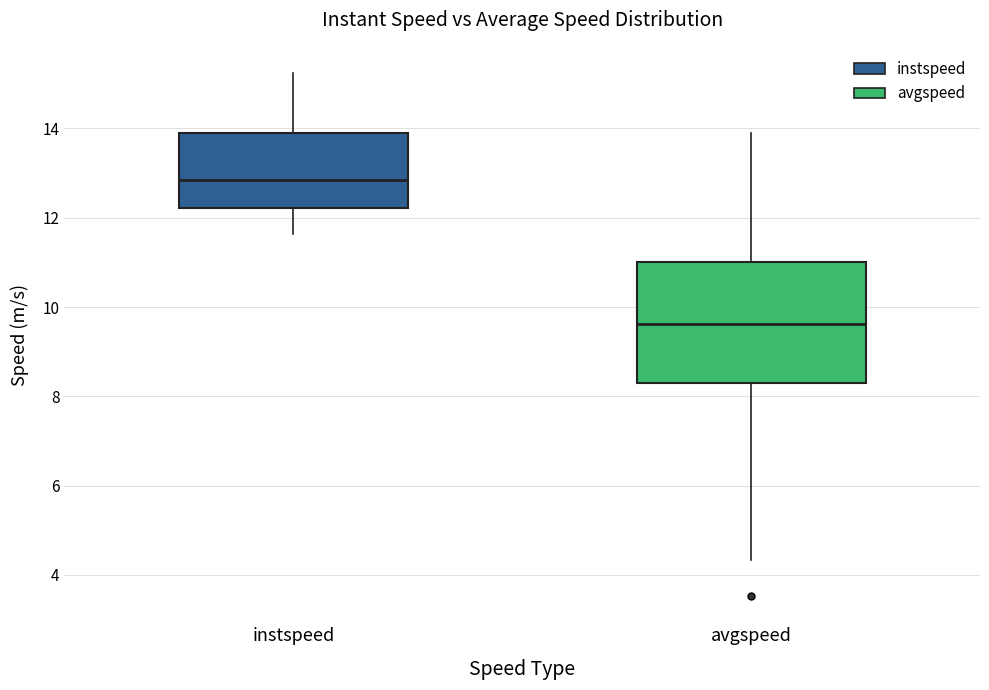

Which box's median line is the highest?

instspeed